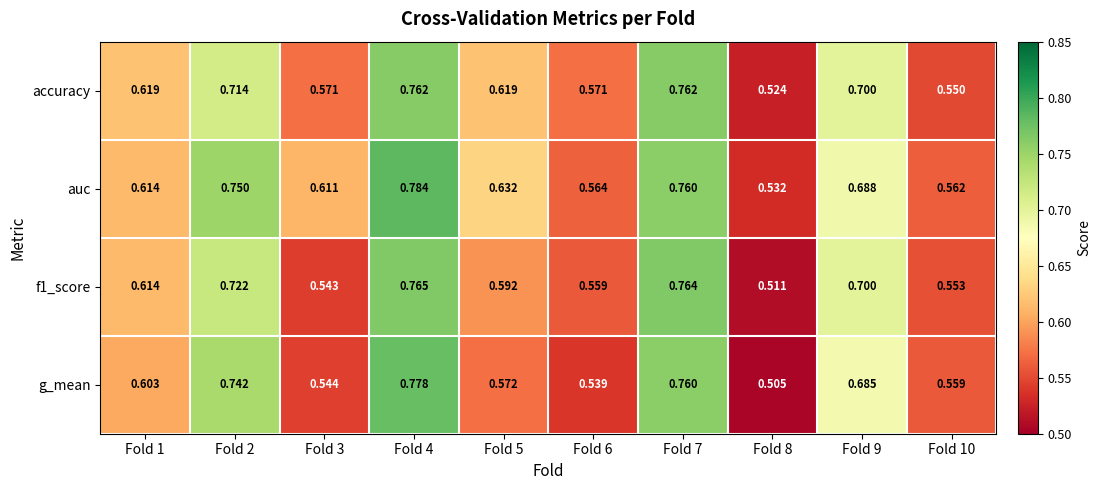

Which series changed the most between Fold 7 and Fold 10?

accuracy